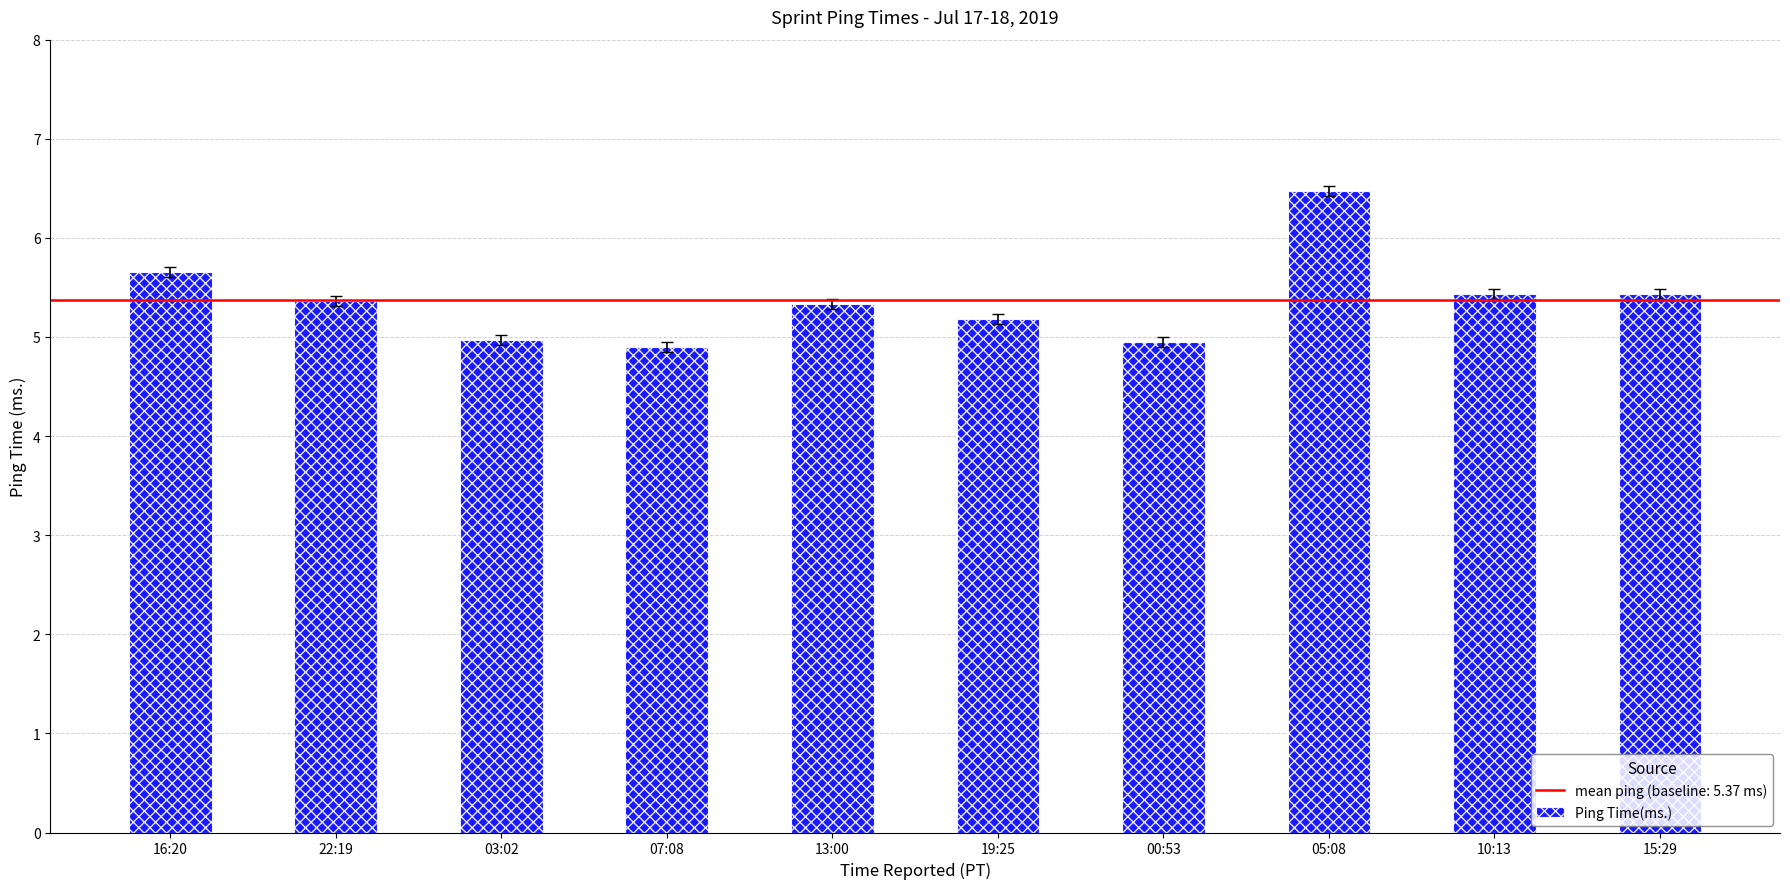

What is the sum of the values at 22:19 and 05:08?

11.8